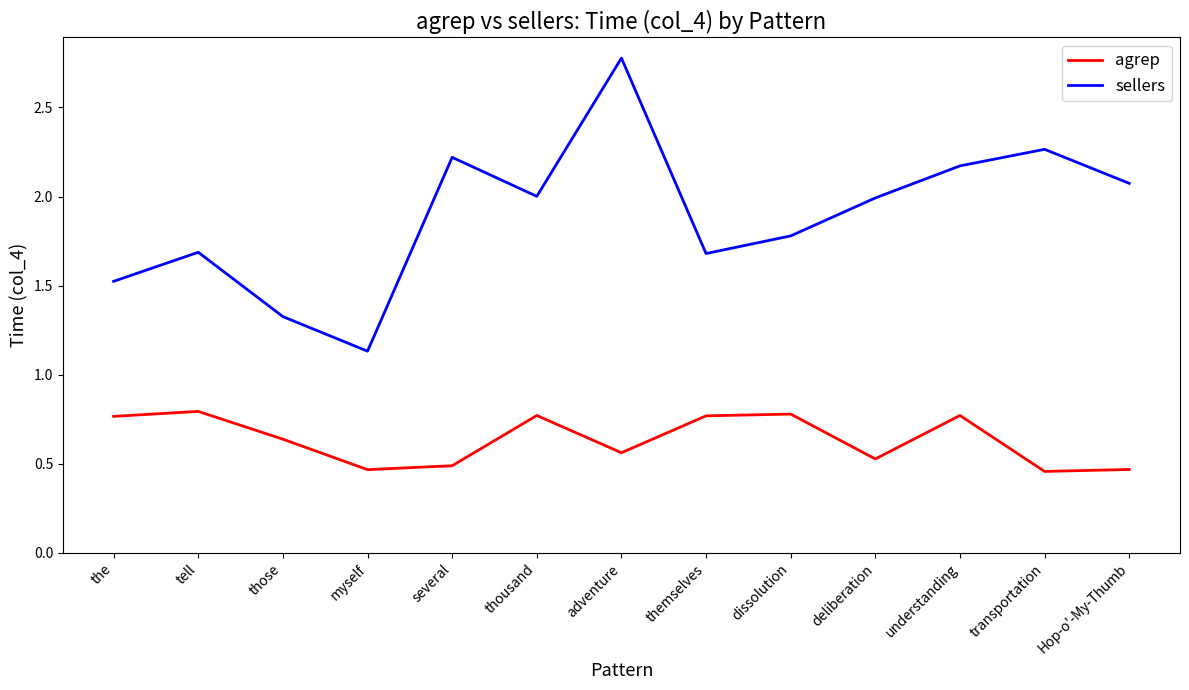

How many lines are shown in the chart?

2